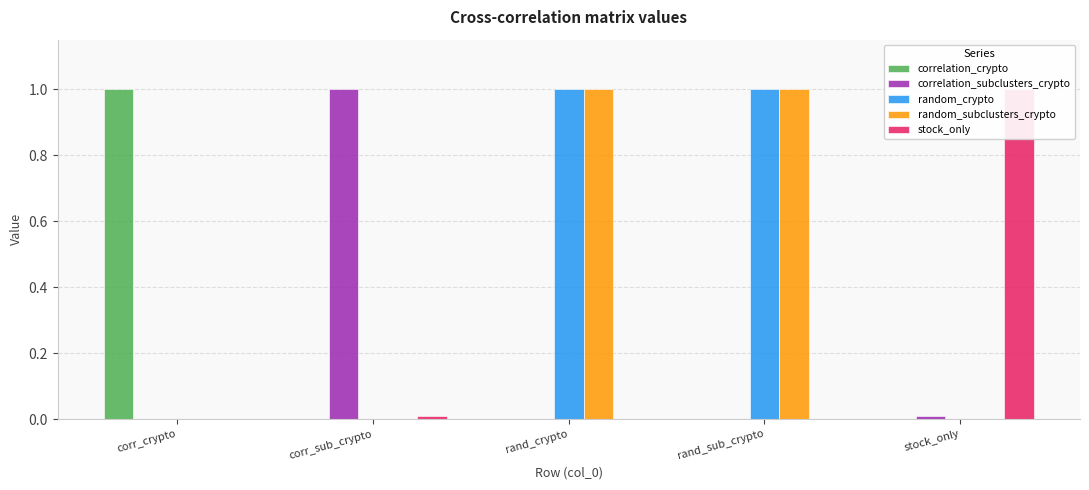

The value of random_subclusters_crypto at rand_crypto is 1.0. True or false?

True